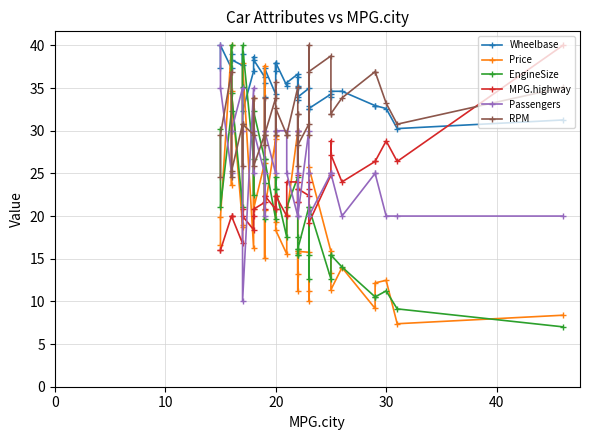

In Price, how many points are higher than both neighbors (excluding endpoints)?

13